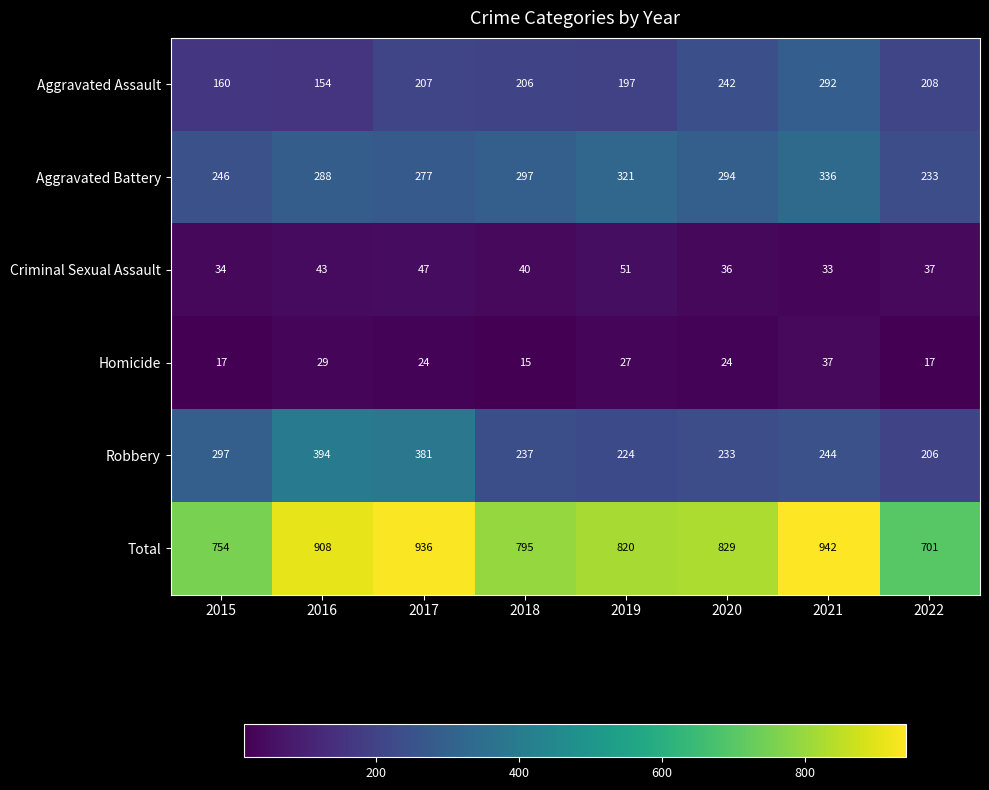

At which label does Criminal Sexual Assault first exceed 40?

2016